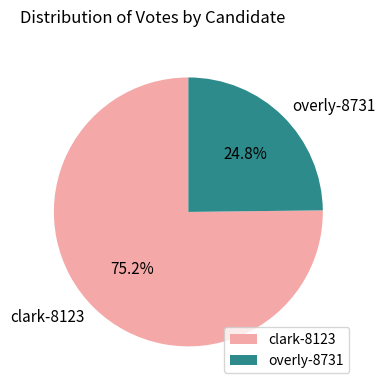

Which has a higher value, overly-8731 or clark-8123?

clark-8123